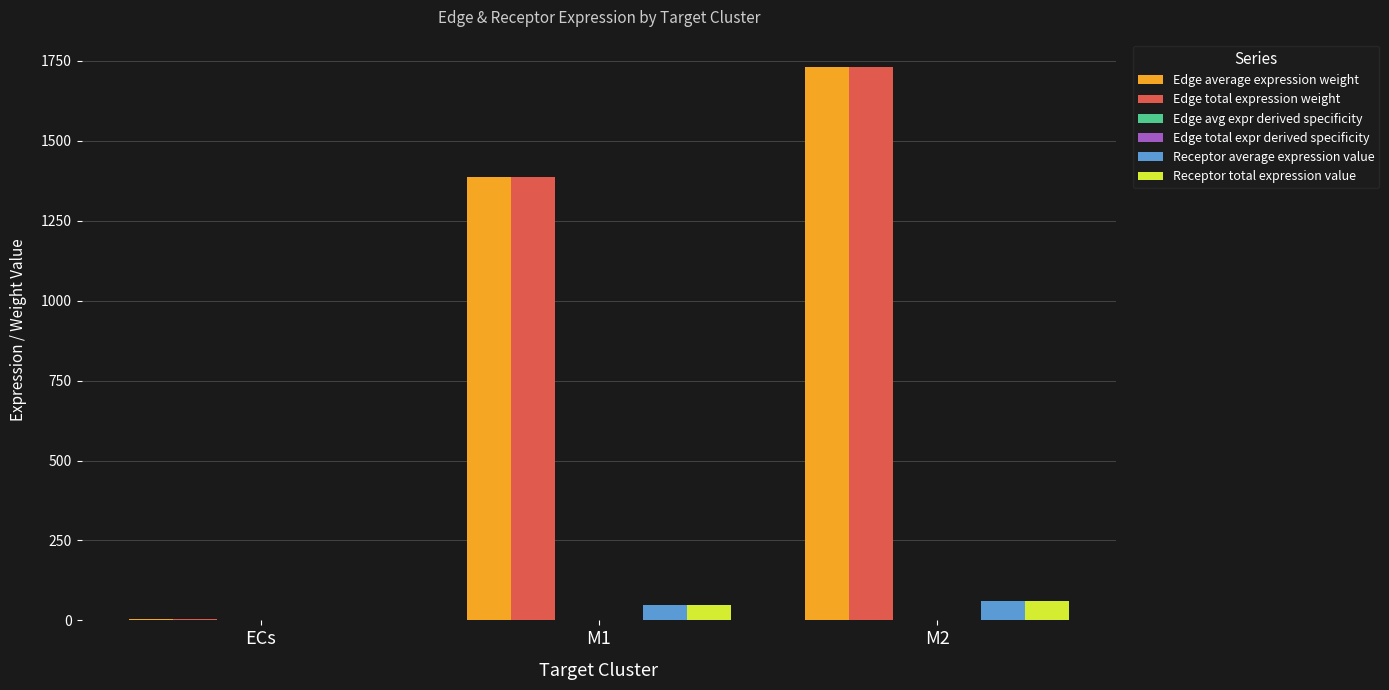

At which category is the sum across all series the highest?

M2